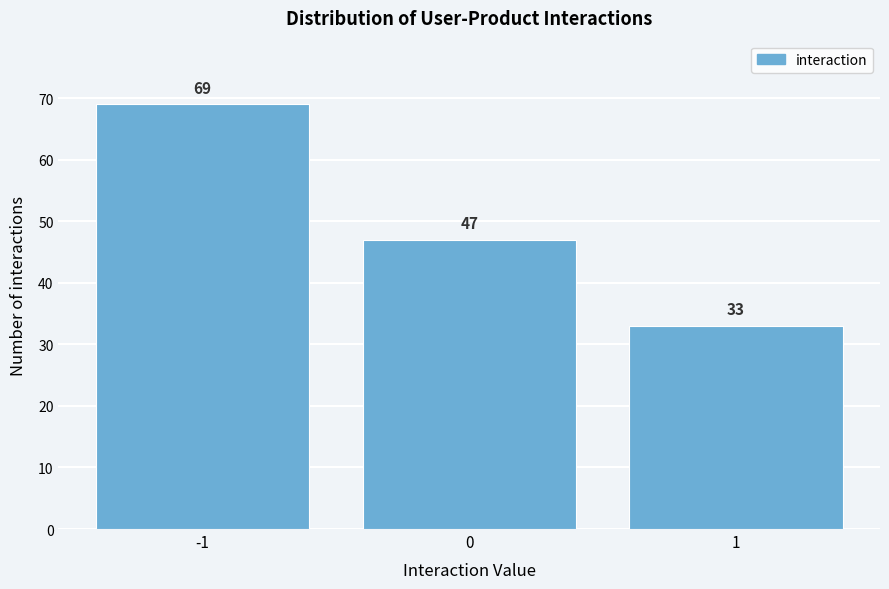

Reading left to right, list all the values displayed in this chart.

69	47	33